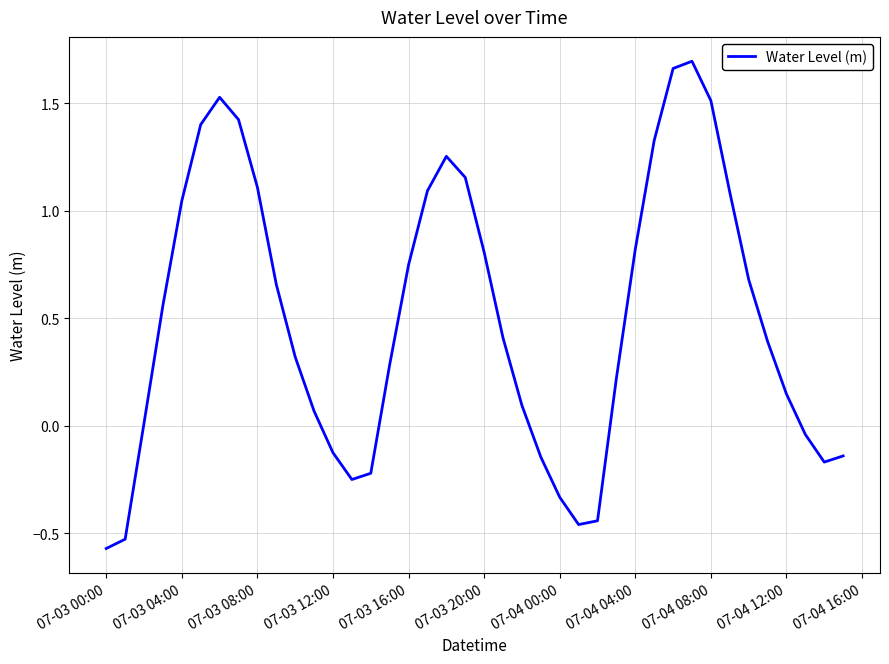

True or false: the data shows 0.2 at 07-03 20:00.

False